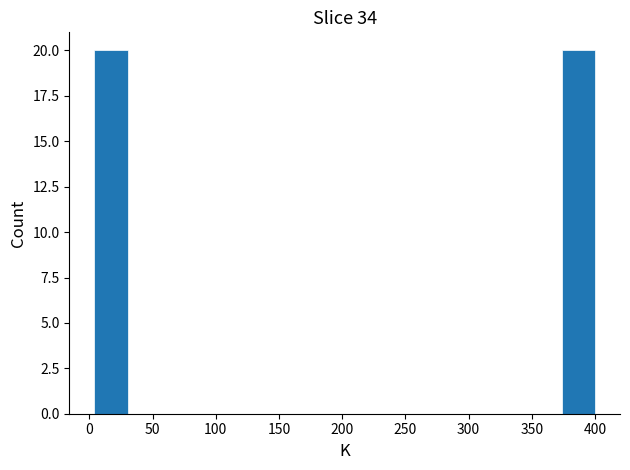

Reading left to right, list every bar in this chart as the range it spans on the x-axis followed by its height. Neither the bar edges nor the heights are printed on the chart, so give them approximately, as read against the axes.

5 to 30: 20
30 to 55: 0
55 to 85: 0
85 to 110: 0
110 to 135: 0
135 to 160: 0
160 to 190: 0
190 to 215: 0
215 to 240: 0
240 to 270: 0
270 to 295: 0
295 to 320: 0
320 to 345: 0
345 to 375: 0
375 to 400: 20